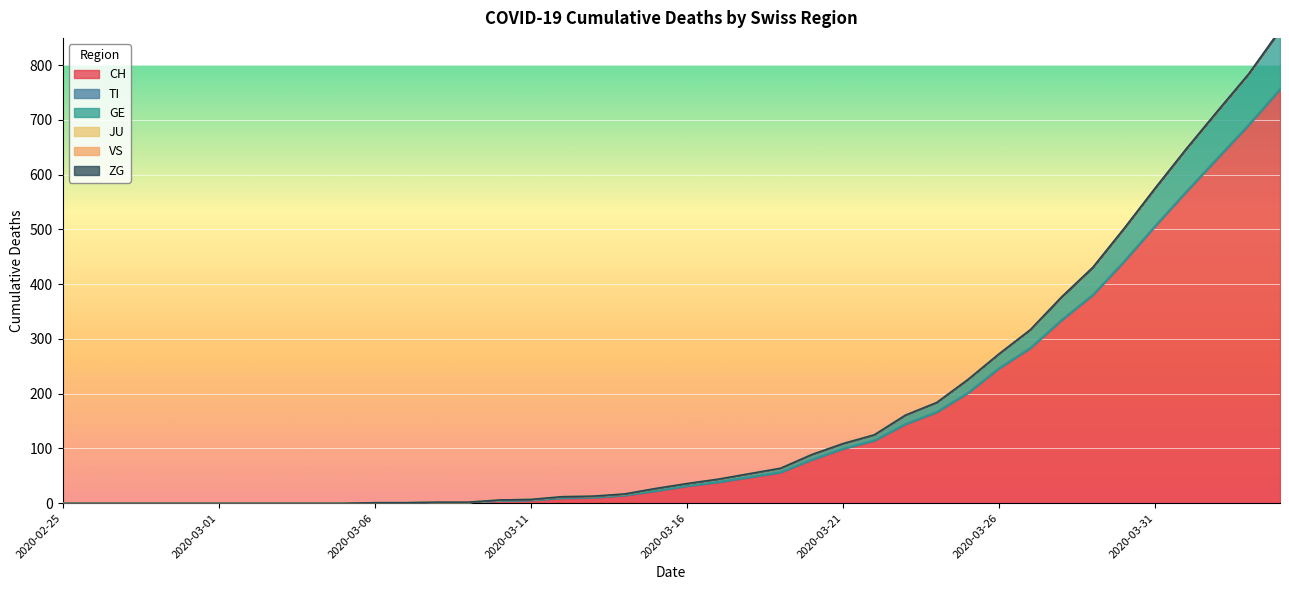

True or false: VS and JU cross at least once.

False